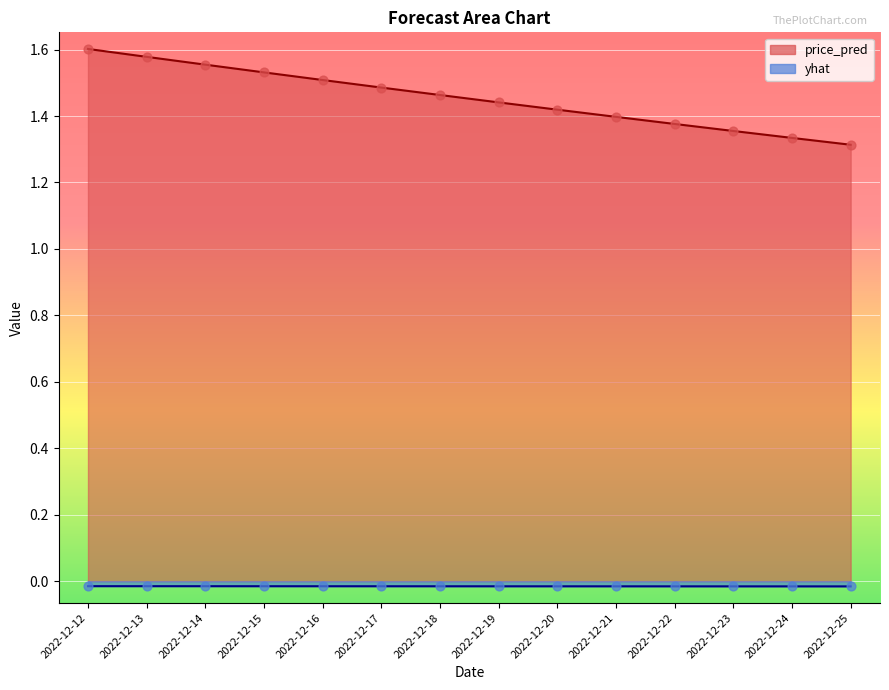

Which series reaches the maximum Y coordinate?

price_pred